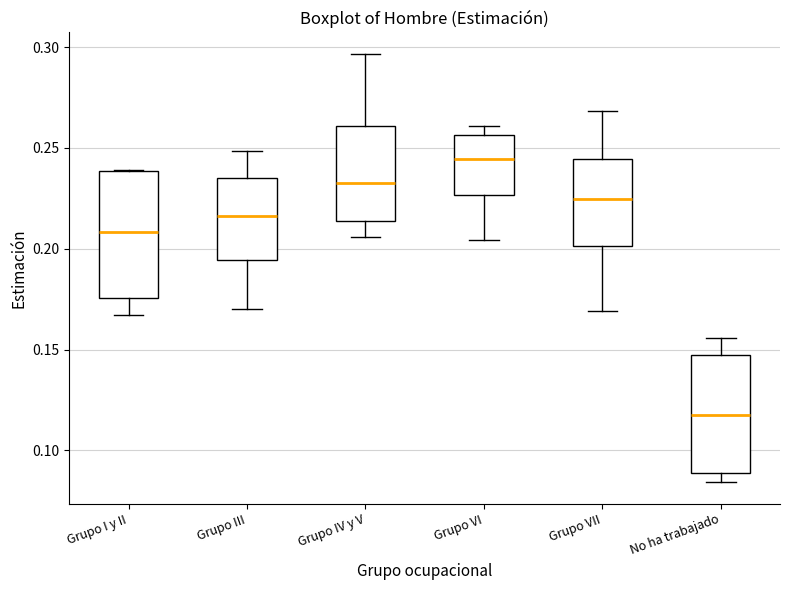

Reading left to right, read every box against the y-axis: the position of its median line, the range the box covers, and the ends of its whiskers. The values are not printed on the chart, so give them approximately, as read against the axis.

Grupo I y II: median 0.210, box 0.175 to 0.240, whiskers 0.165 to 0.240
Grupo III: median 0.215, box 0.195 to 0.235, whiskers 0.170 to 0.250
Grupo IV y V: median 0.235, box 0.215 to 0.260, whiskers 0.205 to 0.295
Grupo VI: median 0.245, box 0.225 to 0.255, whiskers 0.205 to 0.260
Grupo VII: median 0.225, box 0.200 to 0.245, whiskers 0.170 to 0.270
No ha trabajado: median 0.120, box 0.090 to 0.145, whiskers 0.085 to 0.155